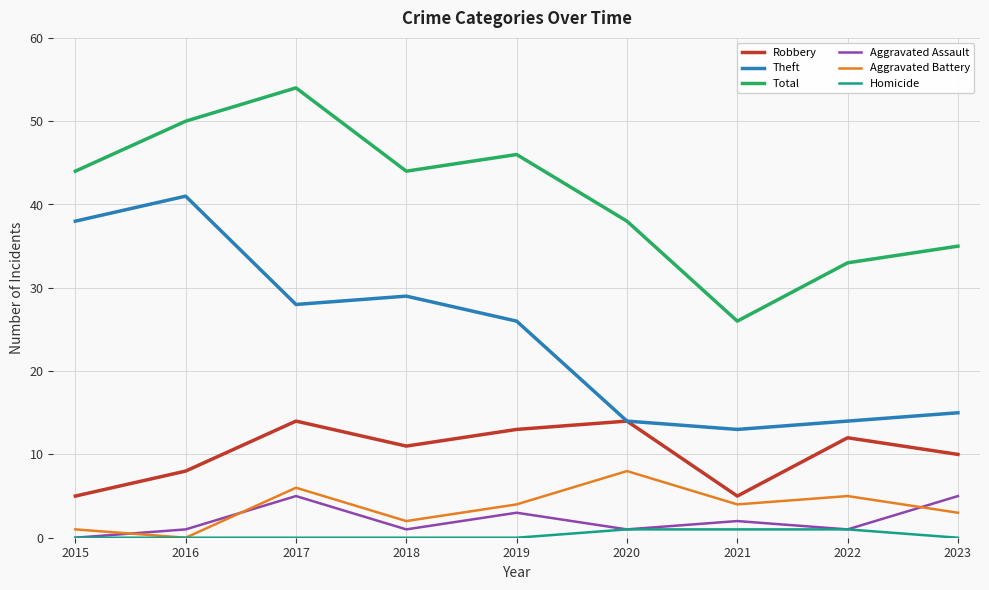

At which category does the chart reach its peak across all series?

2017